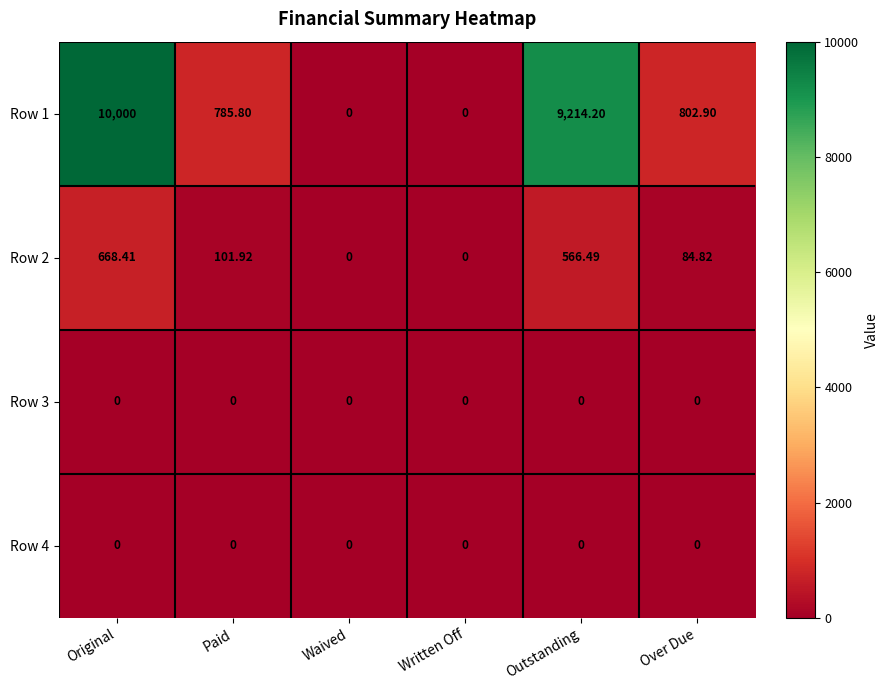

At which label does Row 2 first exceed 101?

Original